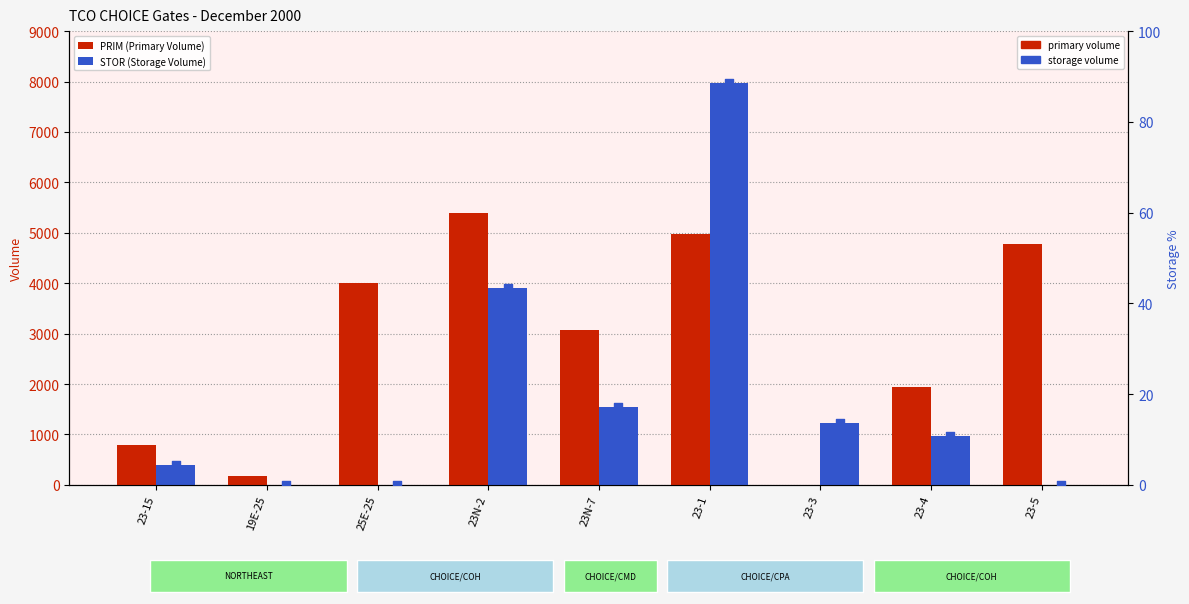

Which series has the largest Y range (max minus min)?

STOR (Storage Volume)